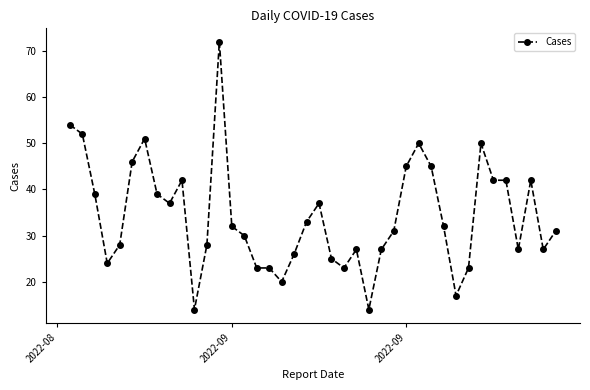

What is the value of the 2nd point from the left?

52